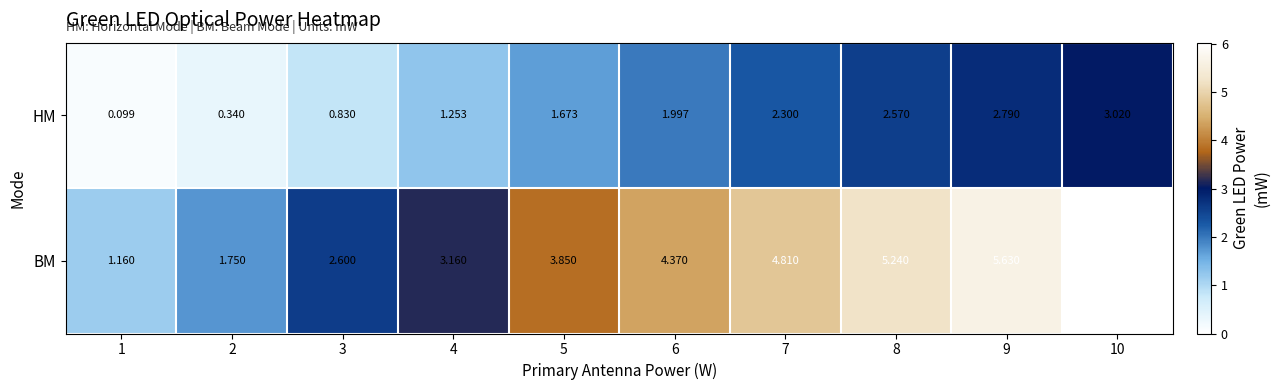

Rank the series at 4 from lowest to highest value.

HM, BM